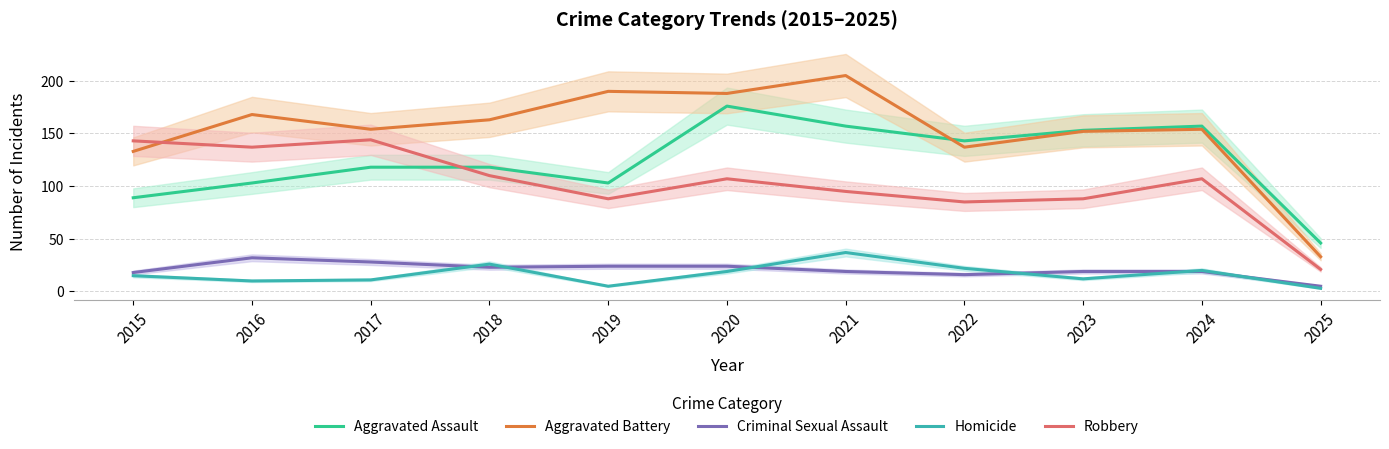

Reading left to right, what are all the values shown in this chart?

Aggravated Assault: 2015=89	2016=103	2017=118	2018=118	2019=103	2020=176	2021=157	2022=143	2023=153	2024=157	2025=46
Aggravated Battery: 2015=133	2016=168	2017=154	2018=163	2019=190	2020=188	2021=205	2022=137	2023=152	2024=154	2025=33
Criminal Sexual Assault: 2015=18	2016=32	2017=28	2018=23	2019=24	2020=24	2021=19	2022=16	2023=19	2024=19	2025=5
Homicide: 2015=15	2016=10	2017=11	2018=26	2019=5	2020=19	2021=37	2022=22	2023=12	2024=20	2025=3
Robbery: 2015=143	2016=137	2017=144	2018=110	2019=88	2020=107	2021=95	2022=85	2023=88	2024=107	2025=21